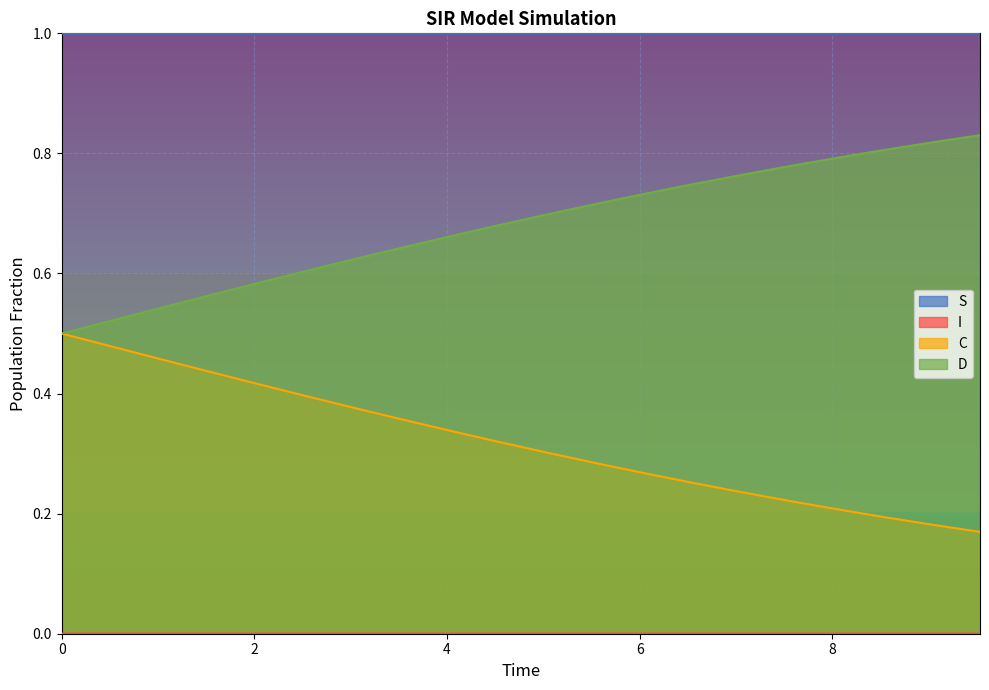

List the series in order of their peak value, highest first.

S, D, C, I